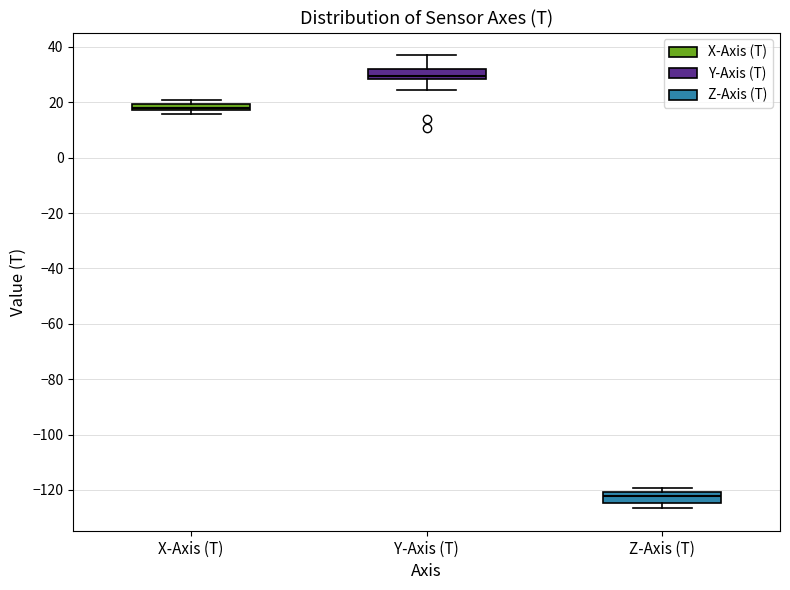

Where is the lower edge of the box for Z-Axis (T) on the y-axis? The values are not printed on the chart, so give them approximately, as read against the axis.

-124